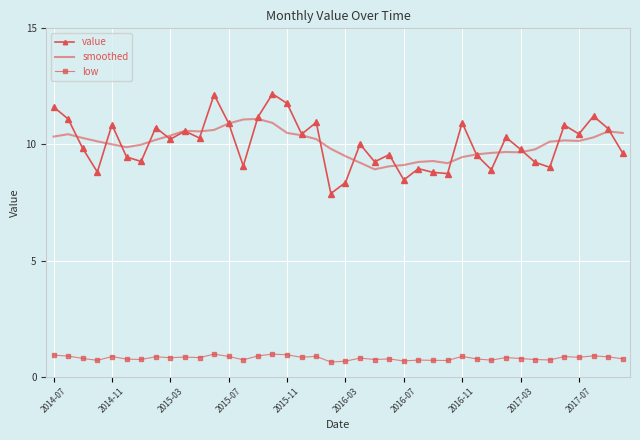

True or false: low and smoothed intersect in this chart.

False